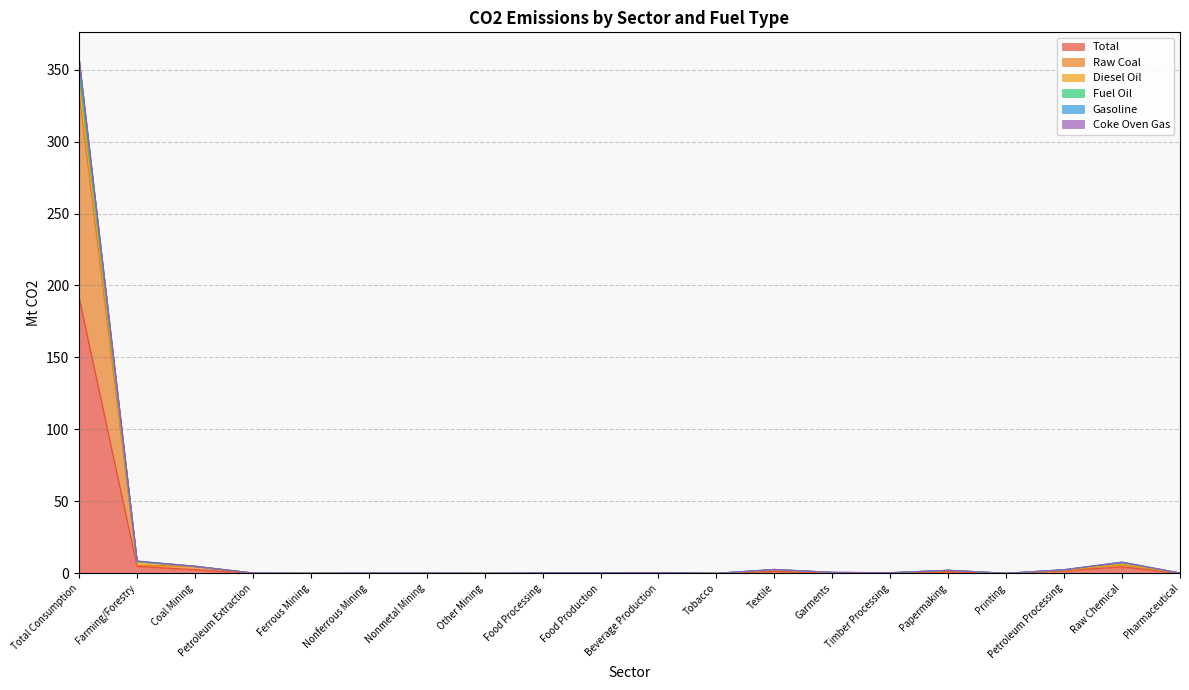

The Coke Oven Gas series shows 3.0 at Coal Mining. True or false?

False